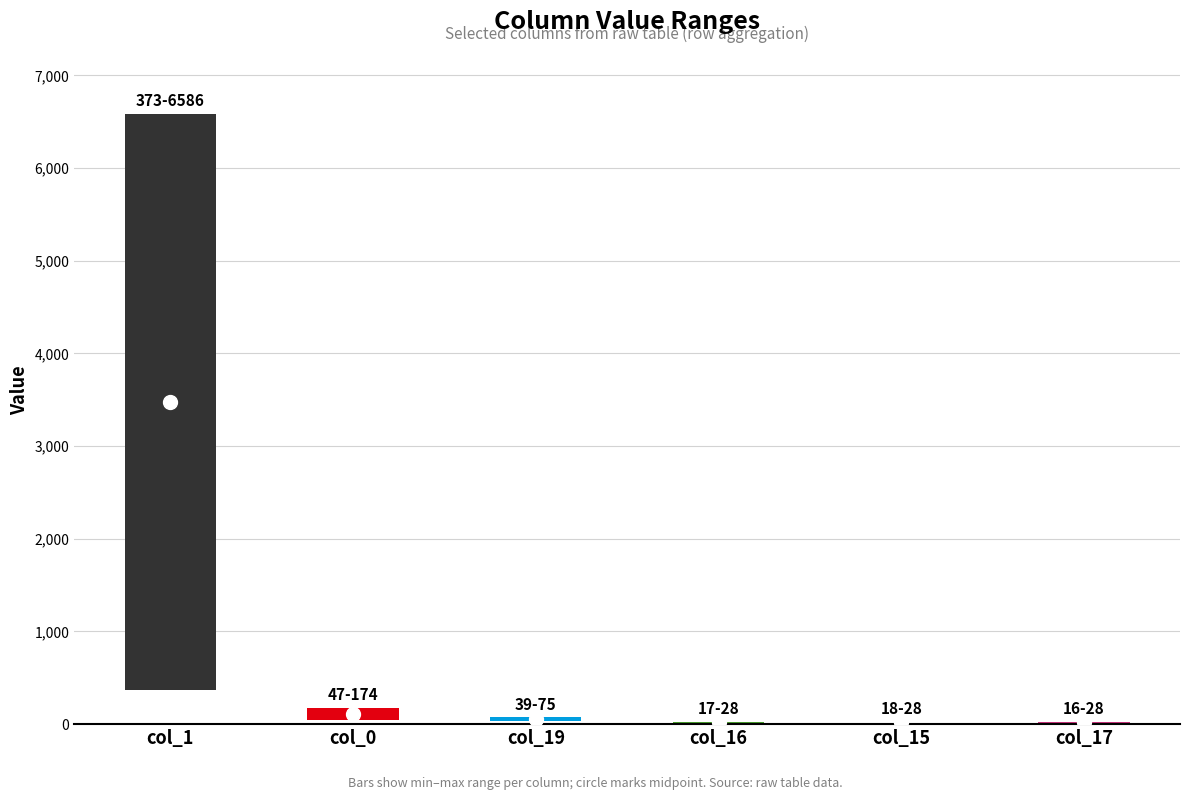

The col_1 series shows 4 at 9. True or false?

False